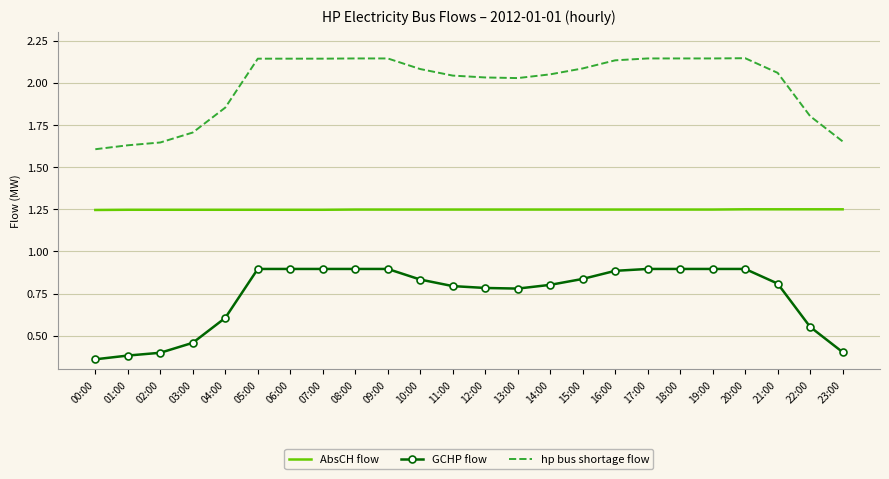

What position from the right is 17:00?

7